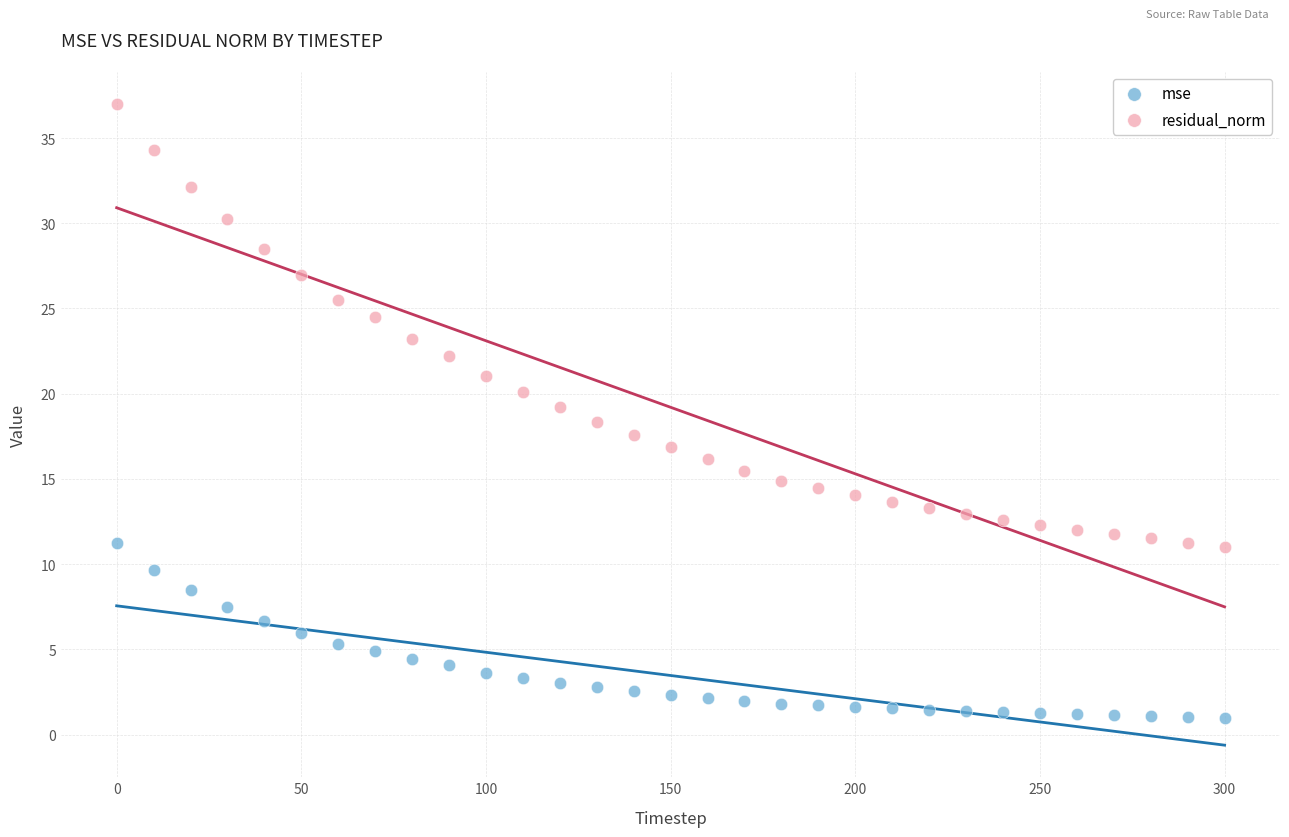

Which series reaches the maximum Y coordinate?

residual_norm